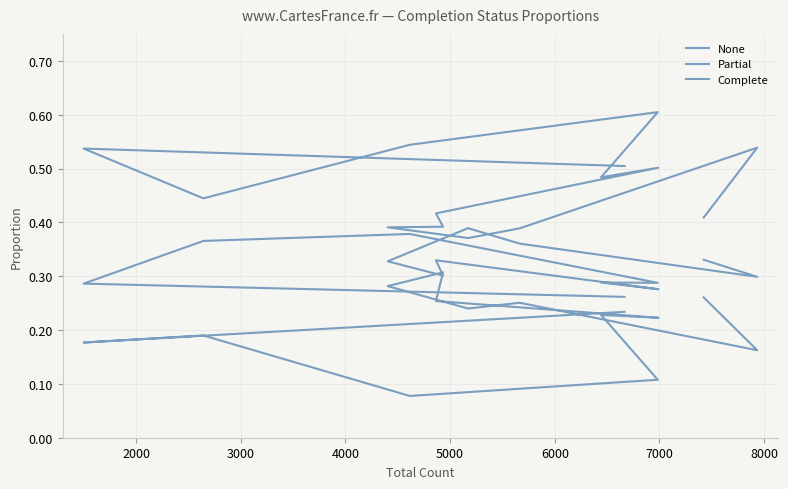

Count the number of data series in this chart.

3